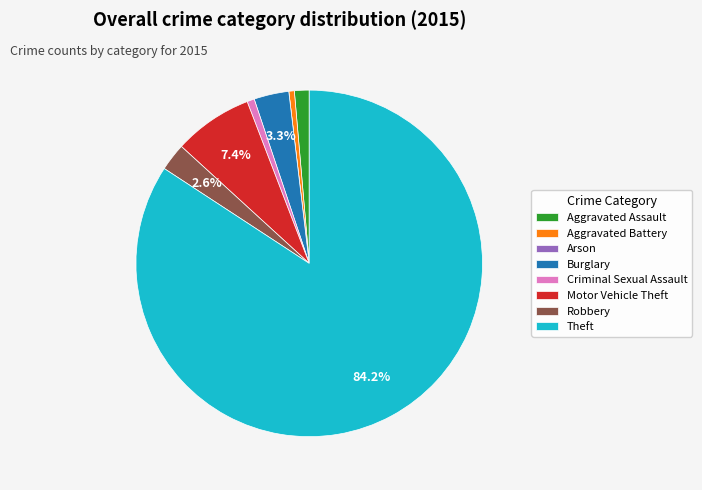

Combined, do Criminal Sexual Assault and Theft account for over 50%?

Yes